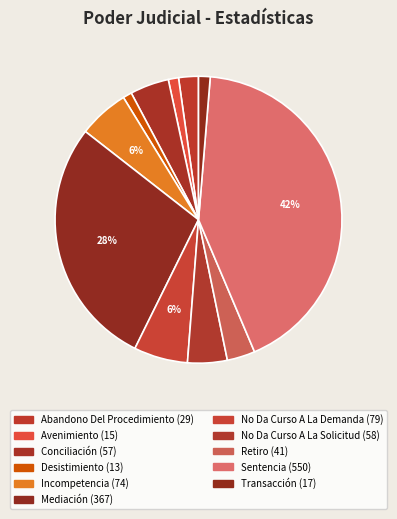

True or false: Sentencia accounts for 37% of the total.

False